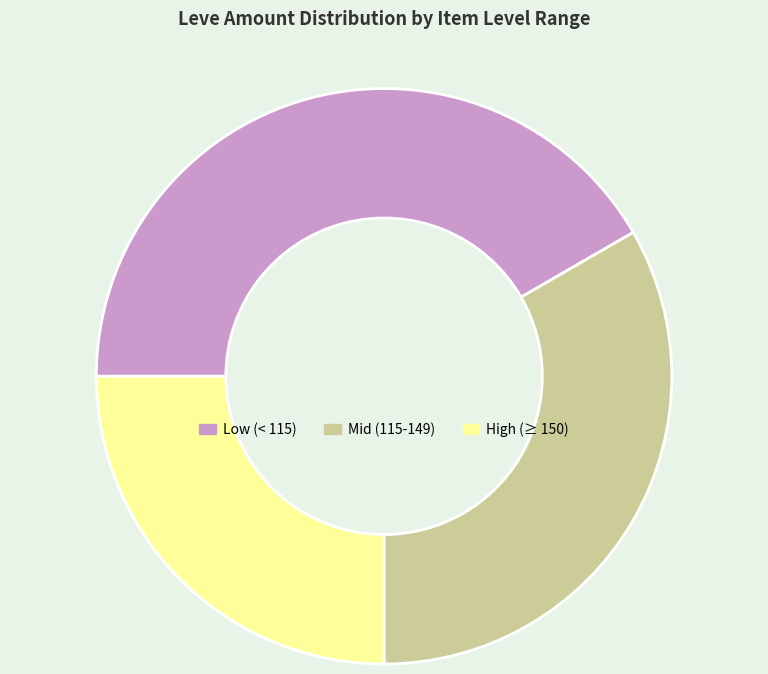

Which has a higher value, Low (< 115) or High (≥ 150)?

Low (< 115)